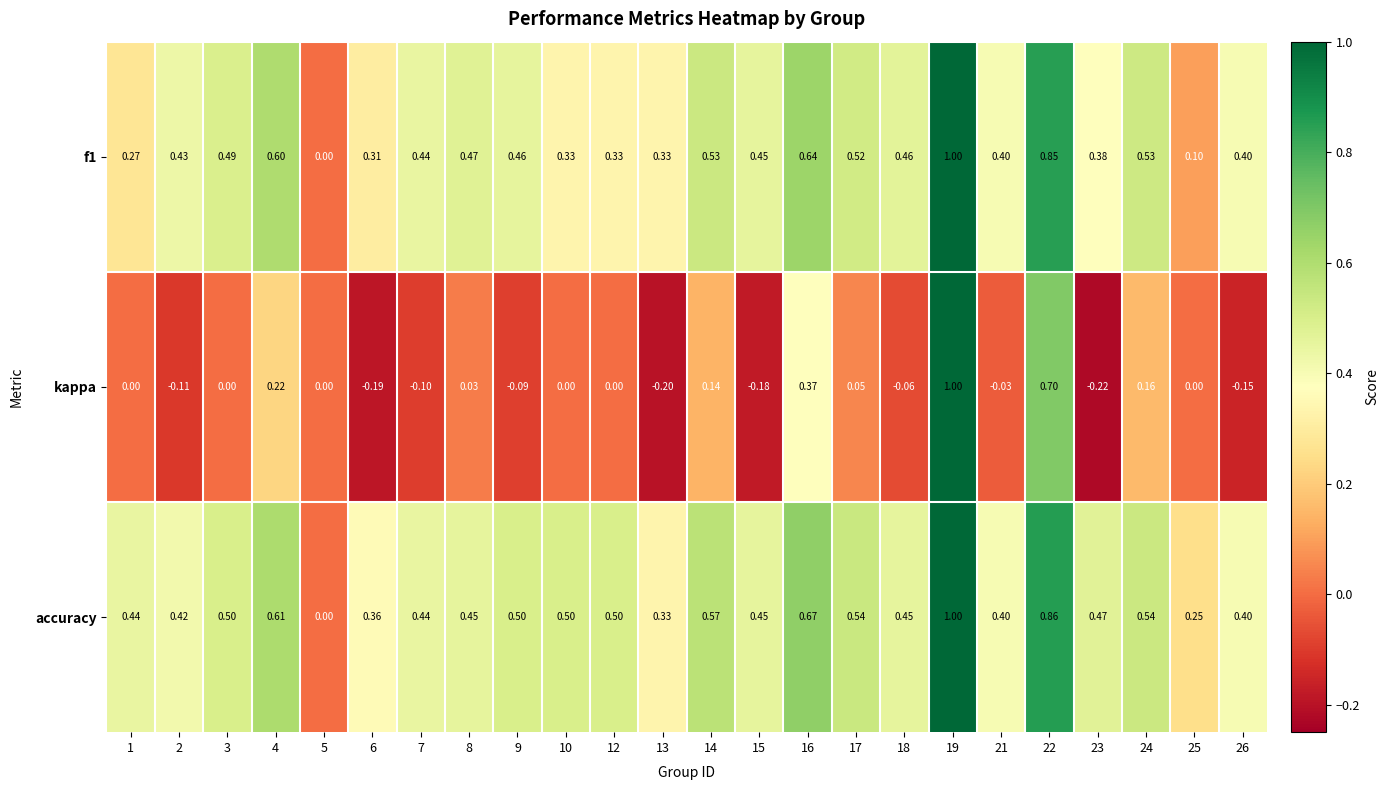

At which category is the sum across all series the highest?

19